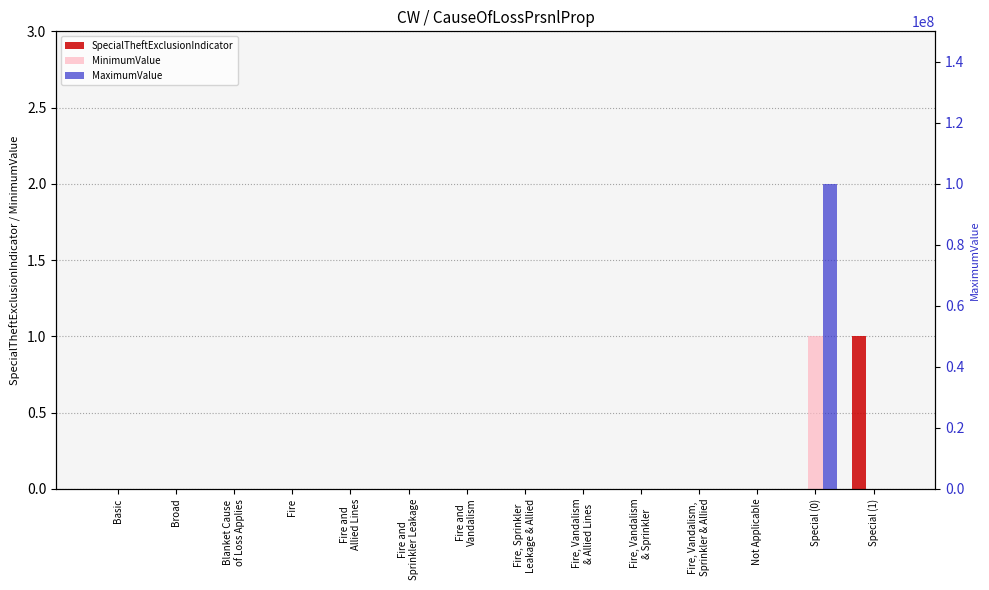

Between Broad and Fire and
Allied Lines, which series saw the biggest shift?

SpecialTheftExclusionIndicator